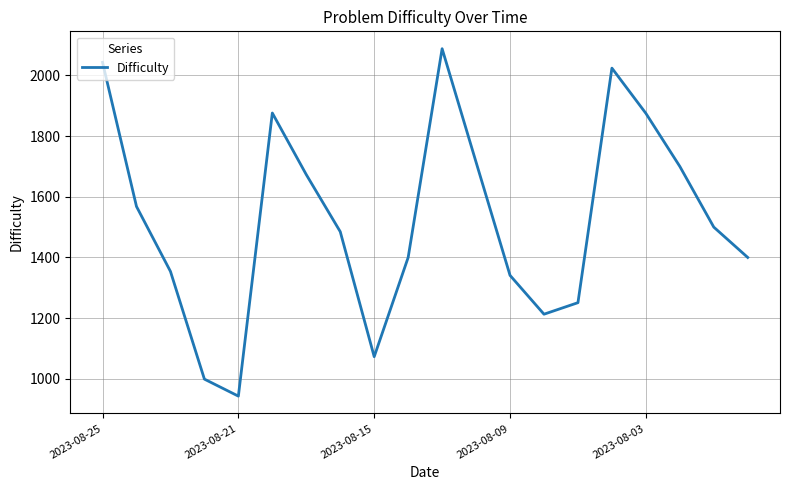

What is the smallest value displayed?

943